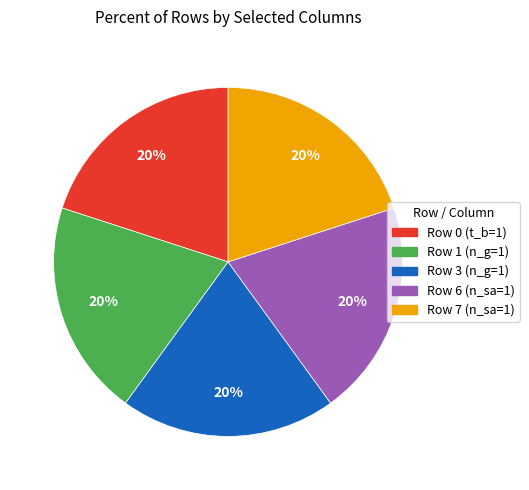

Is there any slice that represents more than half of the pie?

No